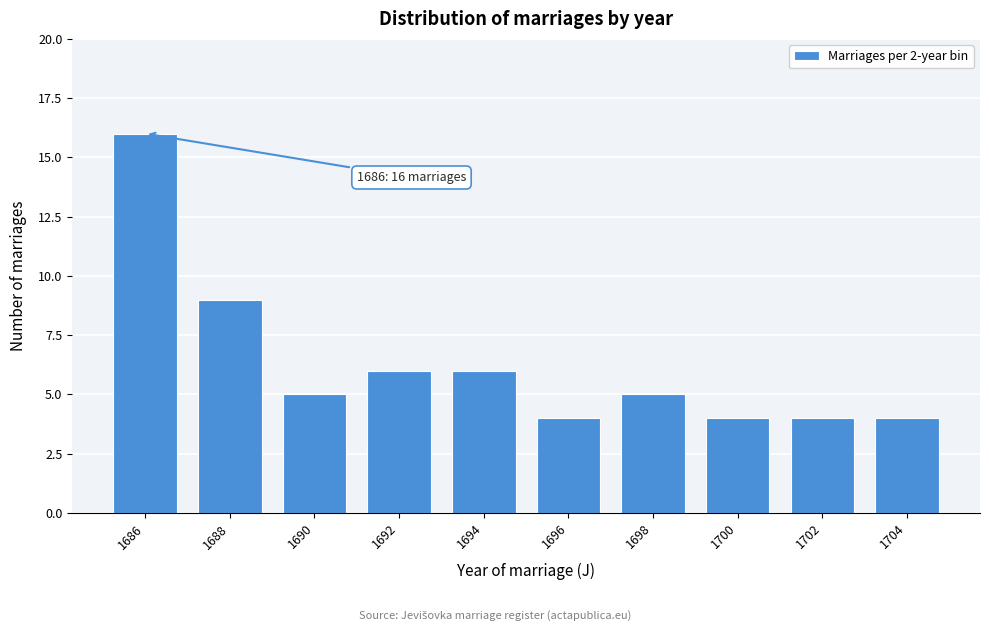

Reading left to right, what are all the values shown in this chart?

16	9	5	6	6	4	5	4	4	4